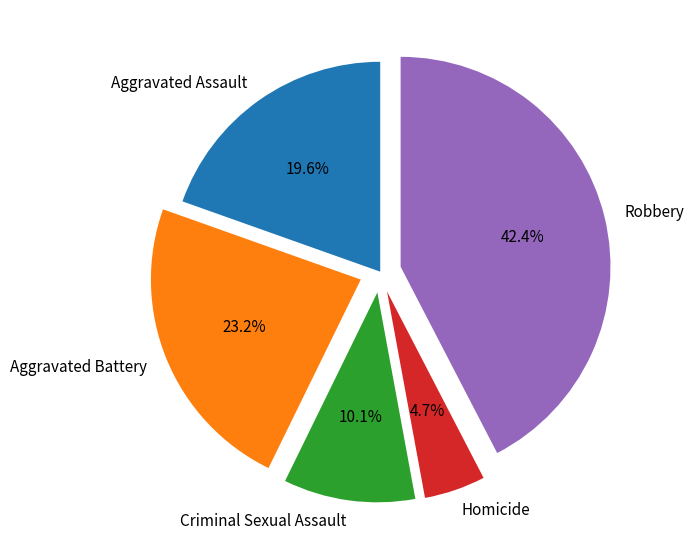

Is there any slice that represents more than half of the pie?

No